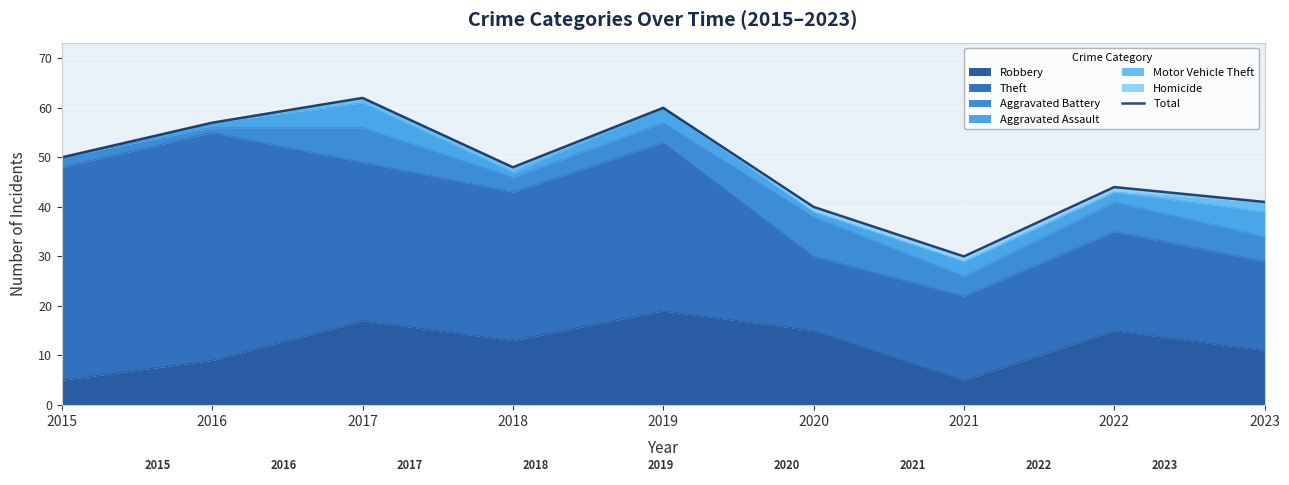

Reading left to right, transcribe all the data shown in this chart.

50	57	62	48	60	40	30	44	41